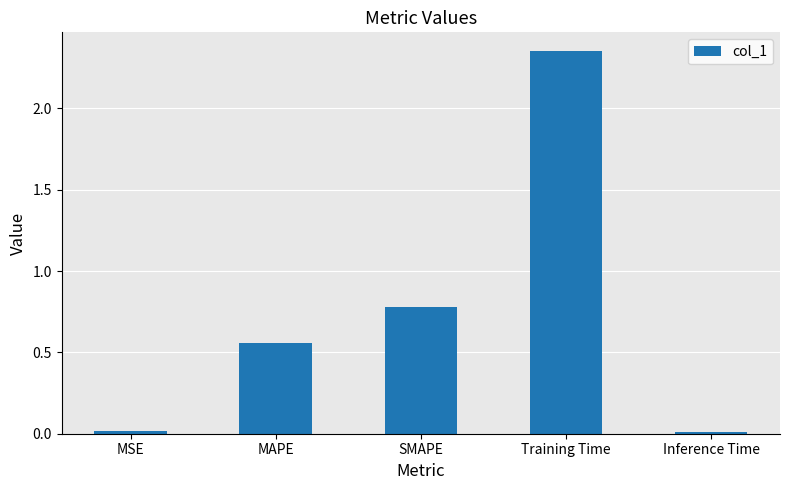

Which category has the highest value across all series?

Training Time